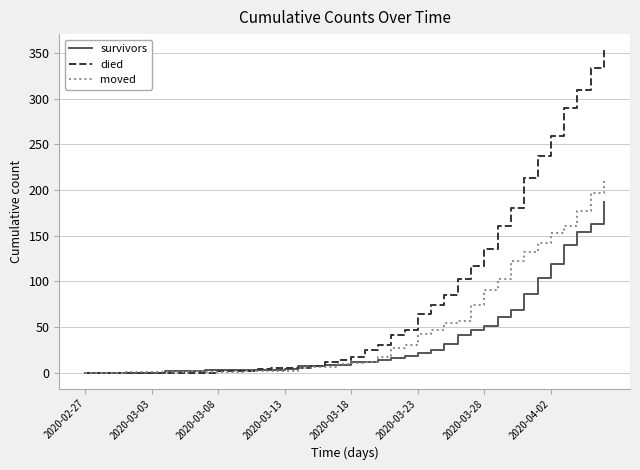

Which series has the largest total across all categories?

died